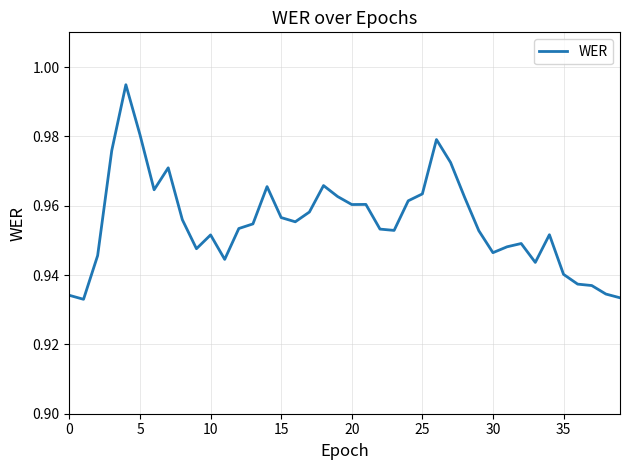

Is it true that the value at 25 is 1.4?

False